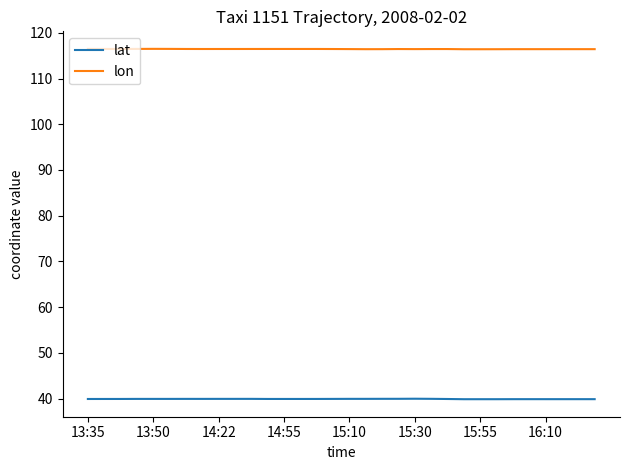

What are all the series names shown in the legend?

lat, lon